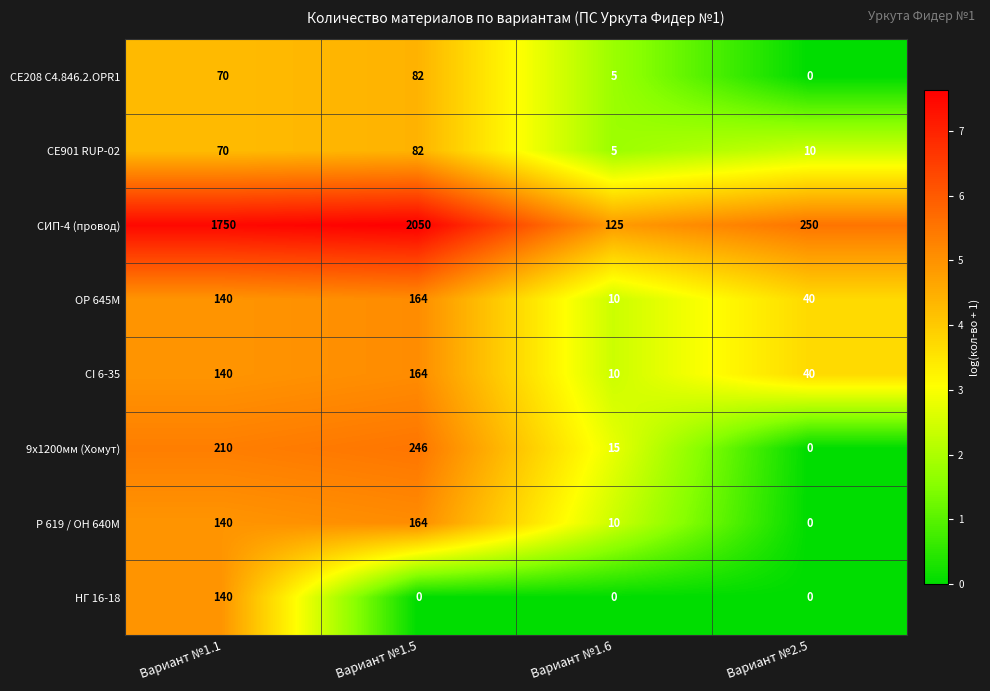

How many data points does each series have?

4